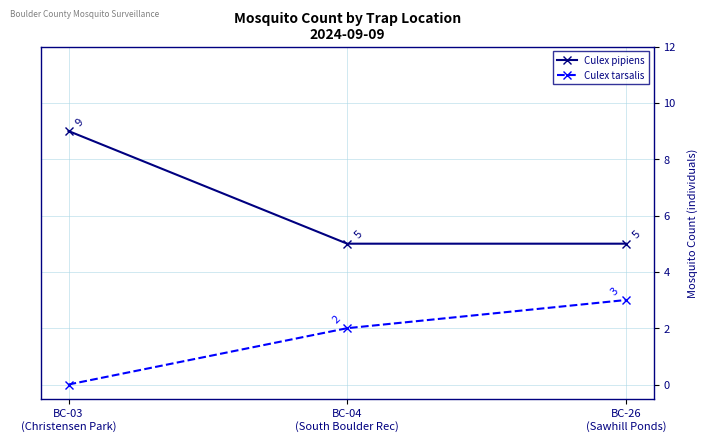

Rank the series by their average value, from lowest to highest.

Culex tarsalis, Culex pipiens